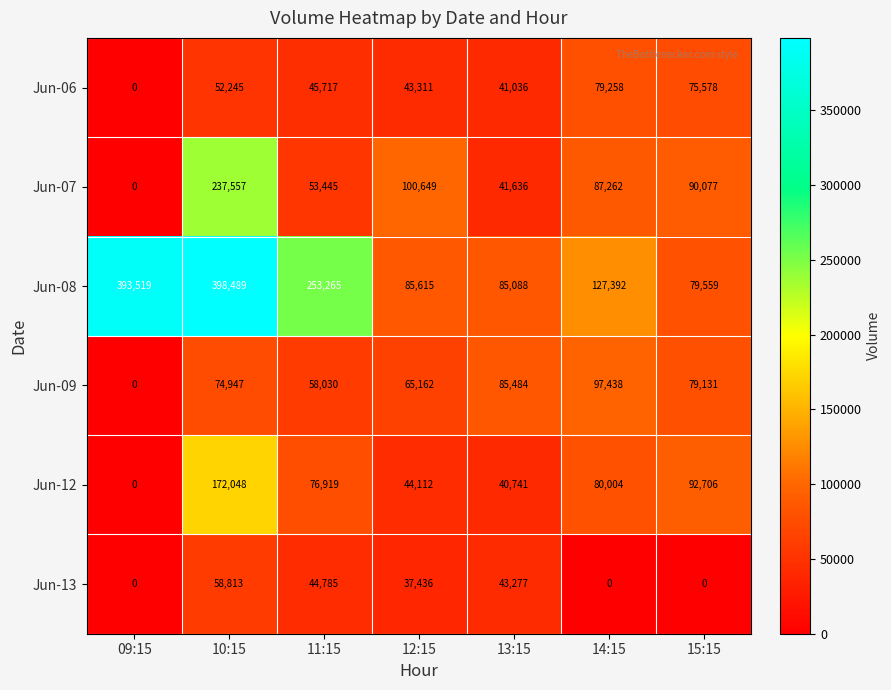

Rank the series by their maximum value, from highest to lowest.

Jun-08, Jun-07, Jun-12, Jun-09, Jun-06, Jun-13